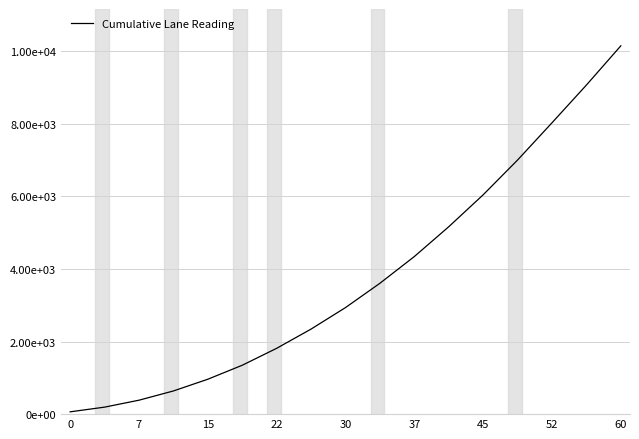

Reading right to left, transcribe all the data shown in this chart.

10151.1	9069.9	8029.8	7003.7	6044.8	5164.9	4343.4	3606.7	2936.8	2344.4	1814.3	1347.5	962.3	638.9	384.4	193.1	63.8